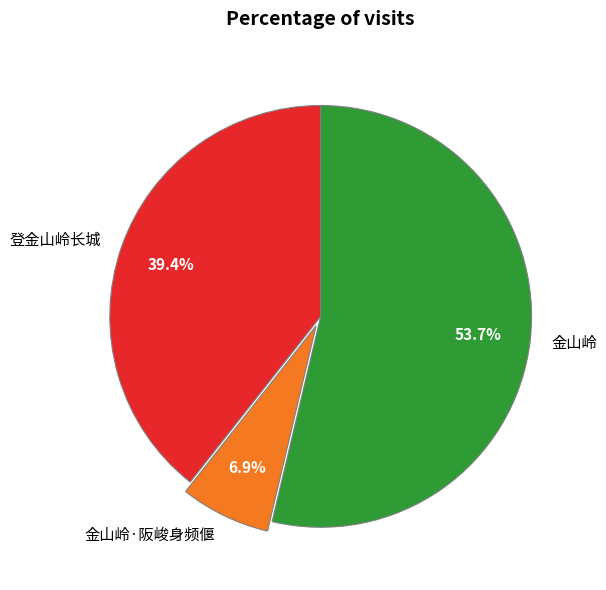

What portion of the pie excludes 金山岭?

46.3%